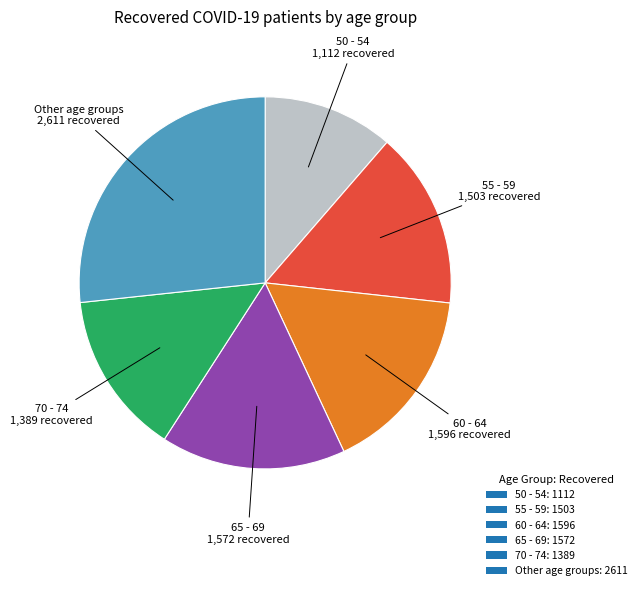

Count the number of slices in the pie.

6